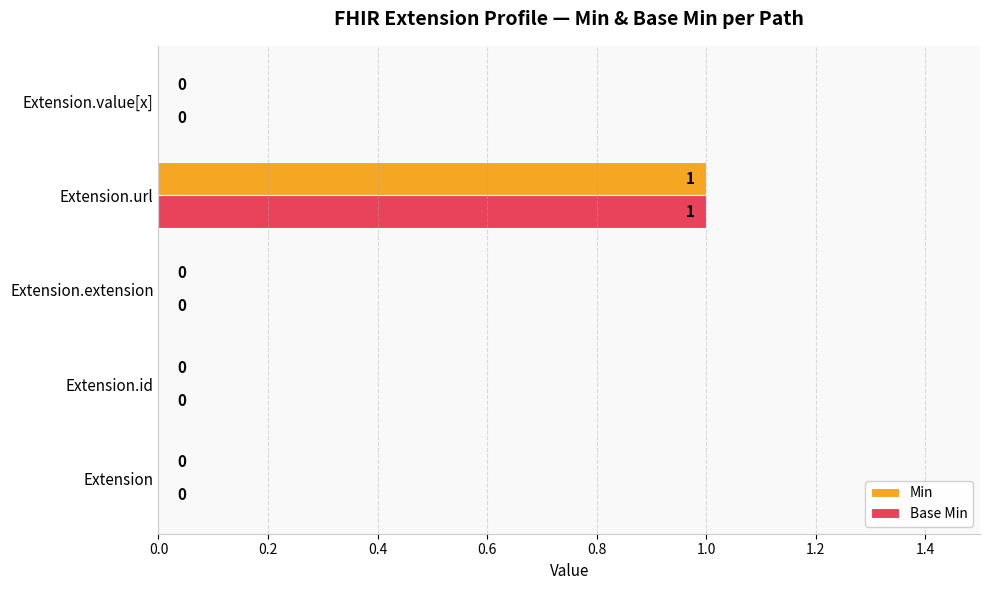

The Min series shows -1 at Extension. True or false?

False